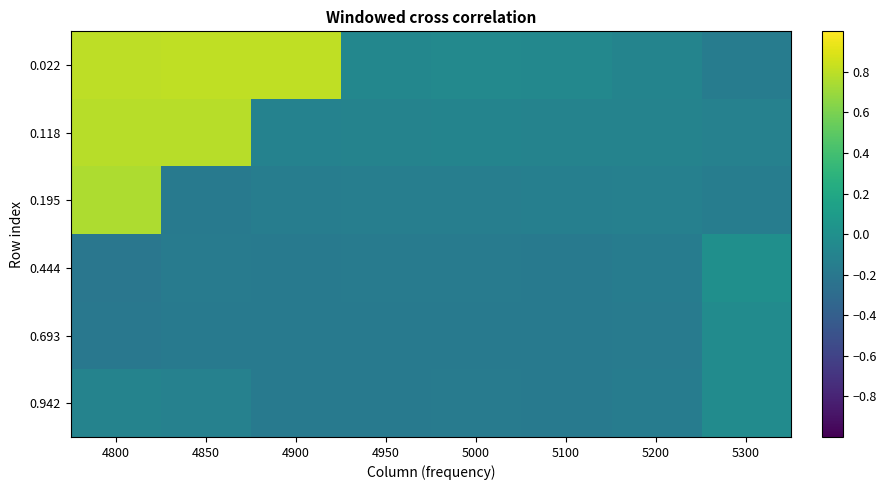

At which category does the chart reach its peak across all series?

4900